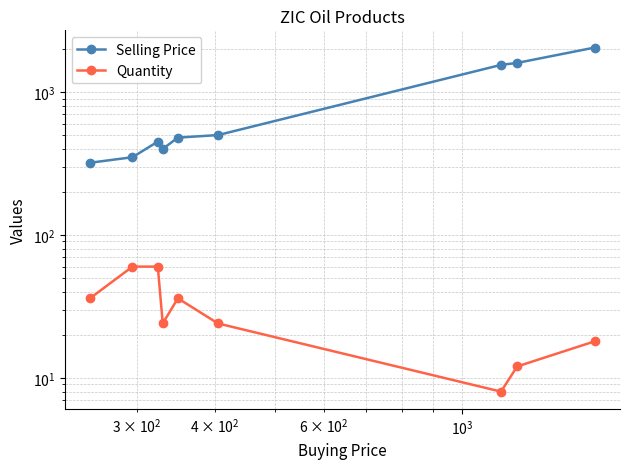

True or false: Selling Price has a value of 1379 at 8.

False